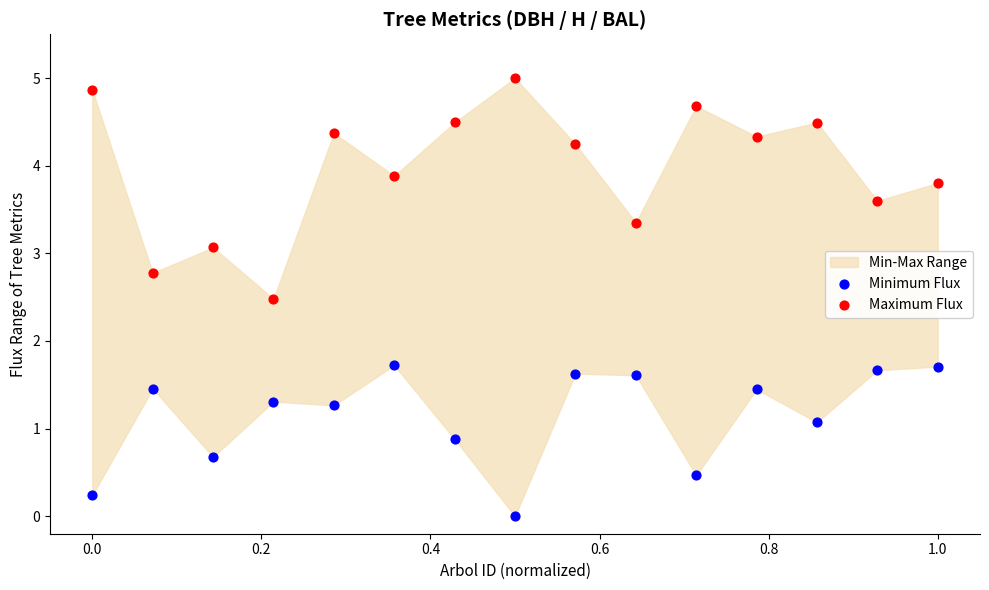

Which series contains the highest Y value?

Maximum Flux